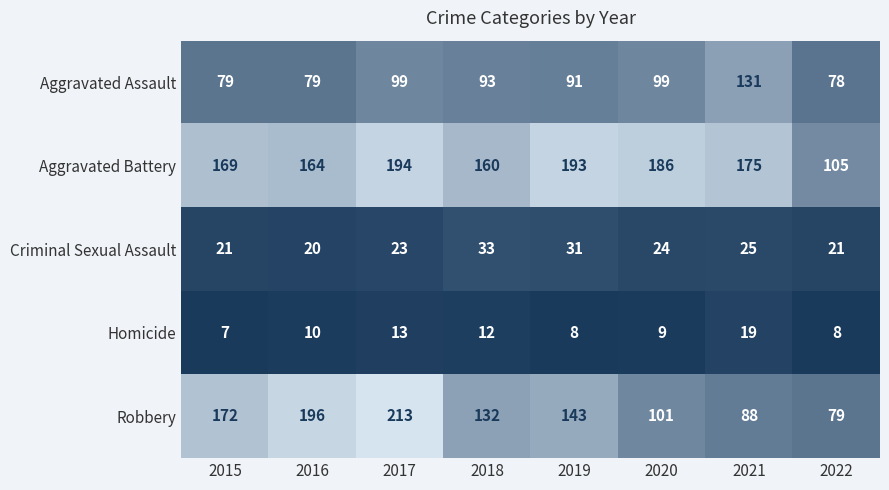

Where does the Aggravated Assault series first go above 93?

2017